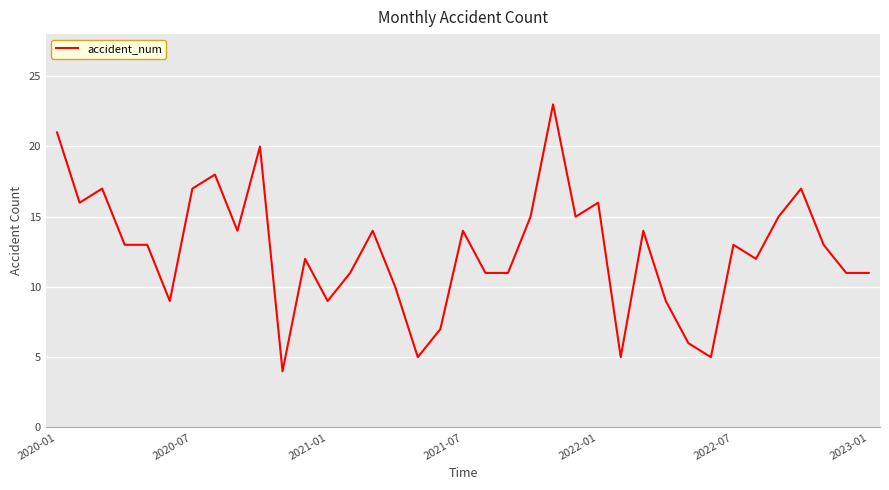

What is the difference between the maximum and minimum values?

19